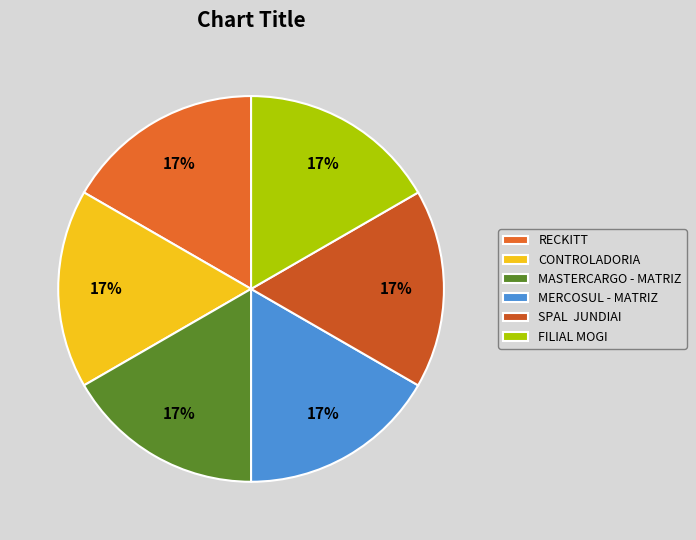

What is the total percentage of CONTROLADORIA and MASTERCARGO - MATRIZ?

33.3%